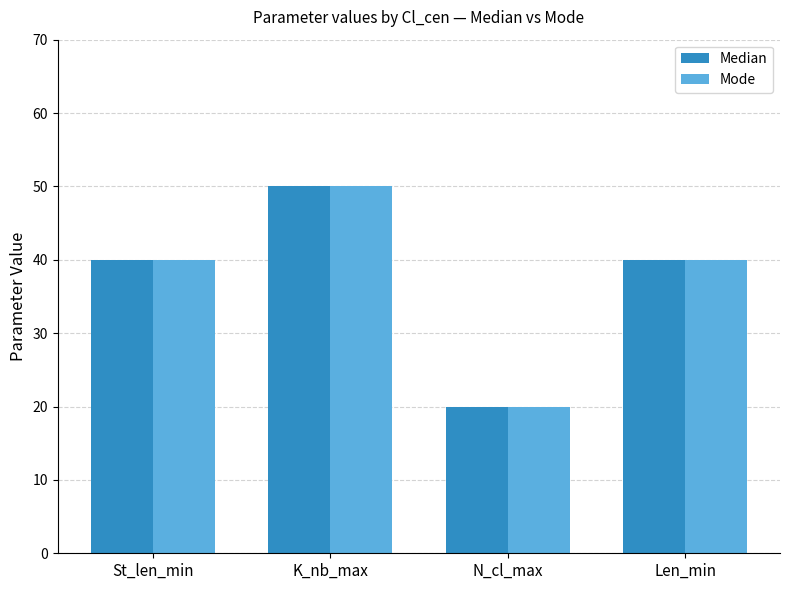

How many series are shown in this chart?

2